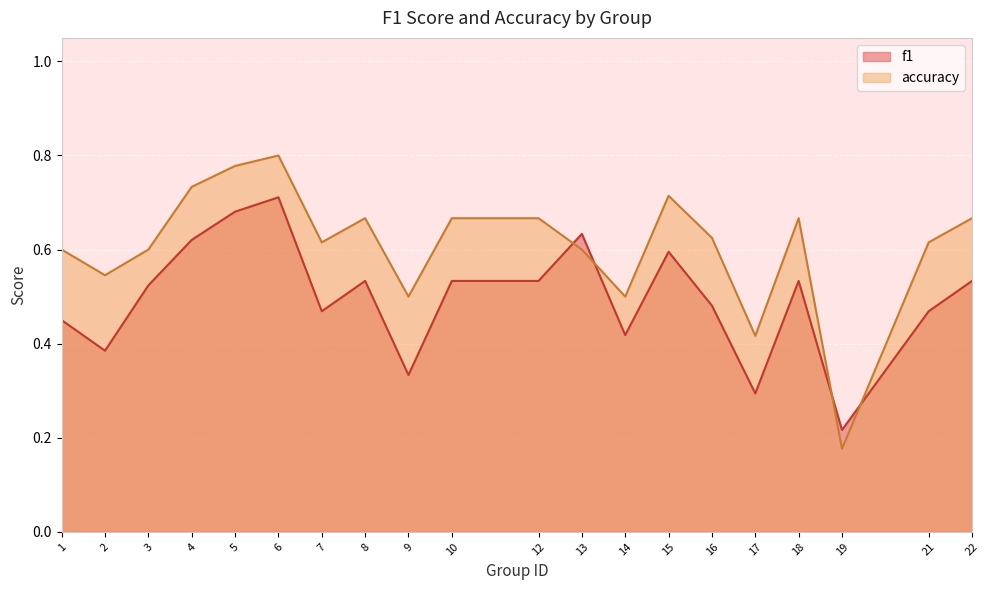

How many times do accuracy and f1 cross each other?

4